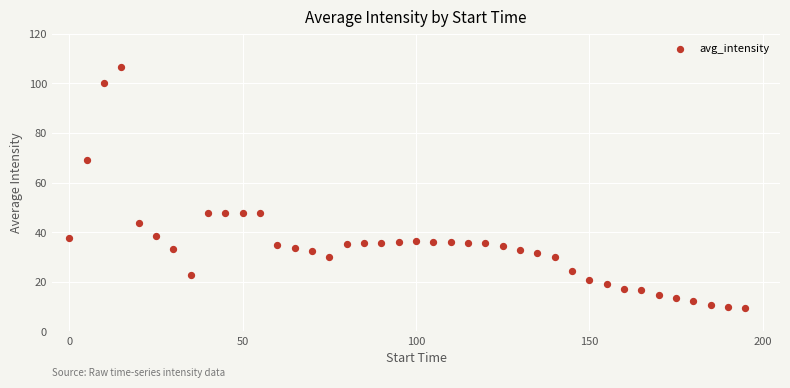

What is the range of X values (max minus min)?

195.0